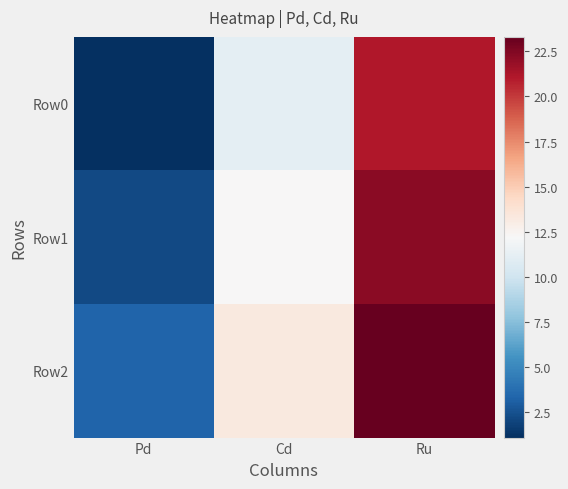

How many series are shown in this chart?

3